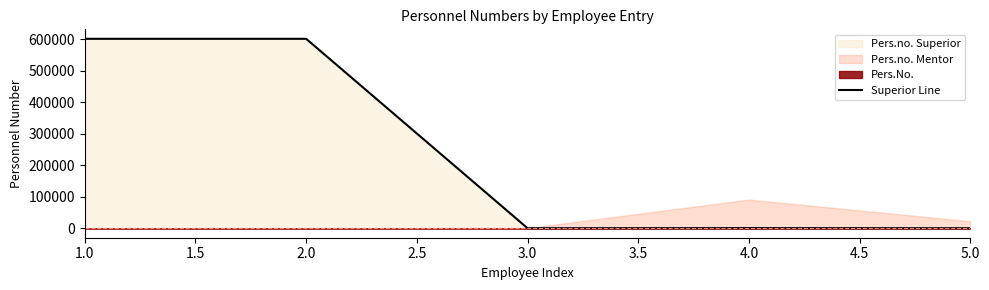

The value of Superior Line at 2.0 is 601505. True or false?

True